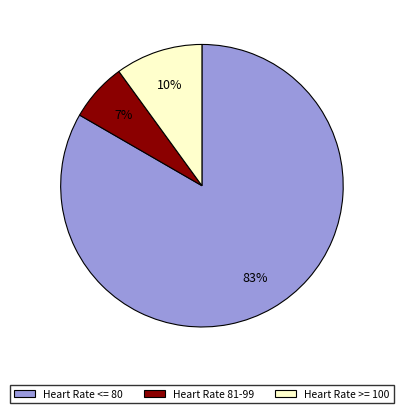

To the nearest percent, what portion does Heart Rate 81-99 represent?

7%